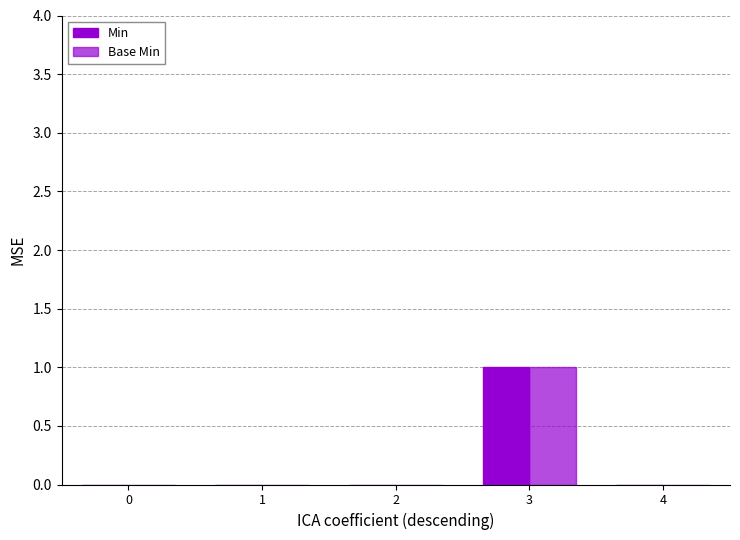

How many groups of bars are there?

5